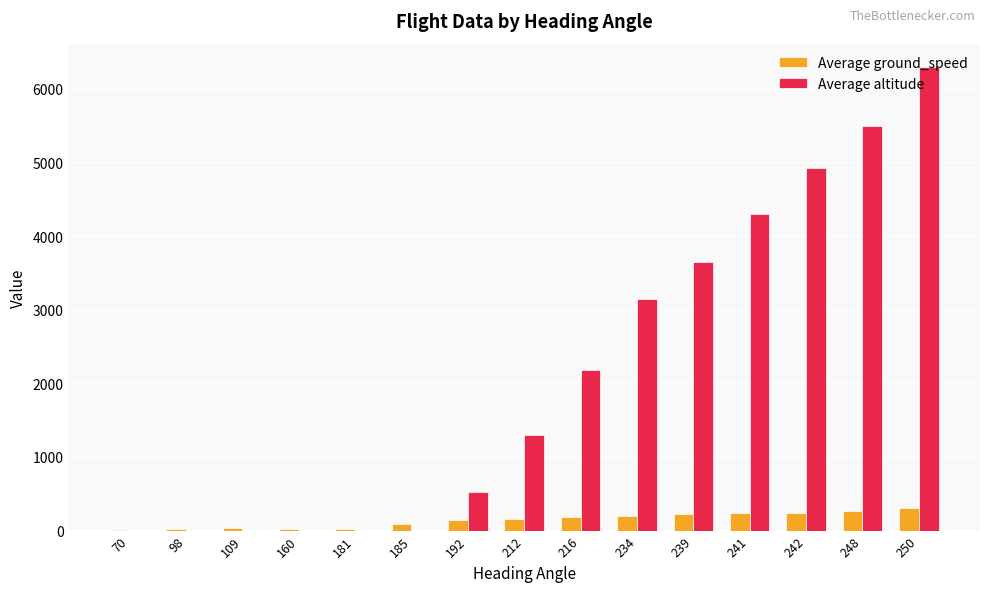

What is the greatest value displayed?

6300